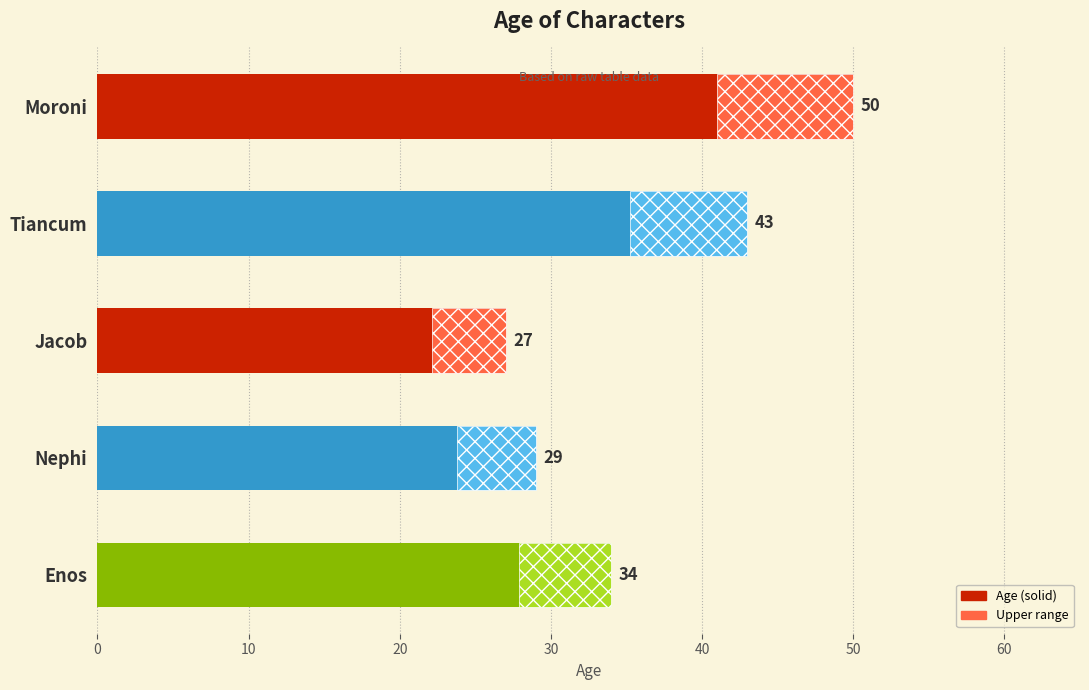

How many bars are there in total?

5